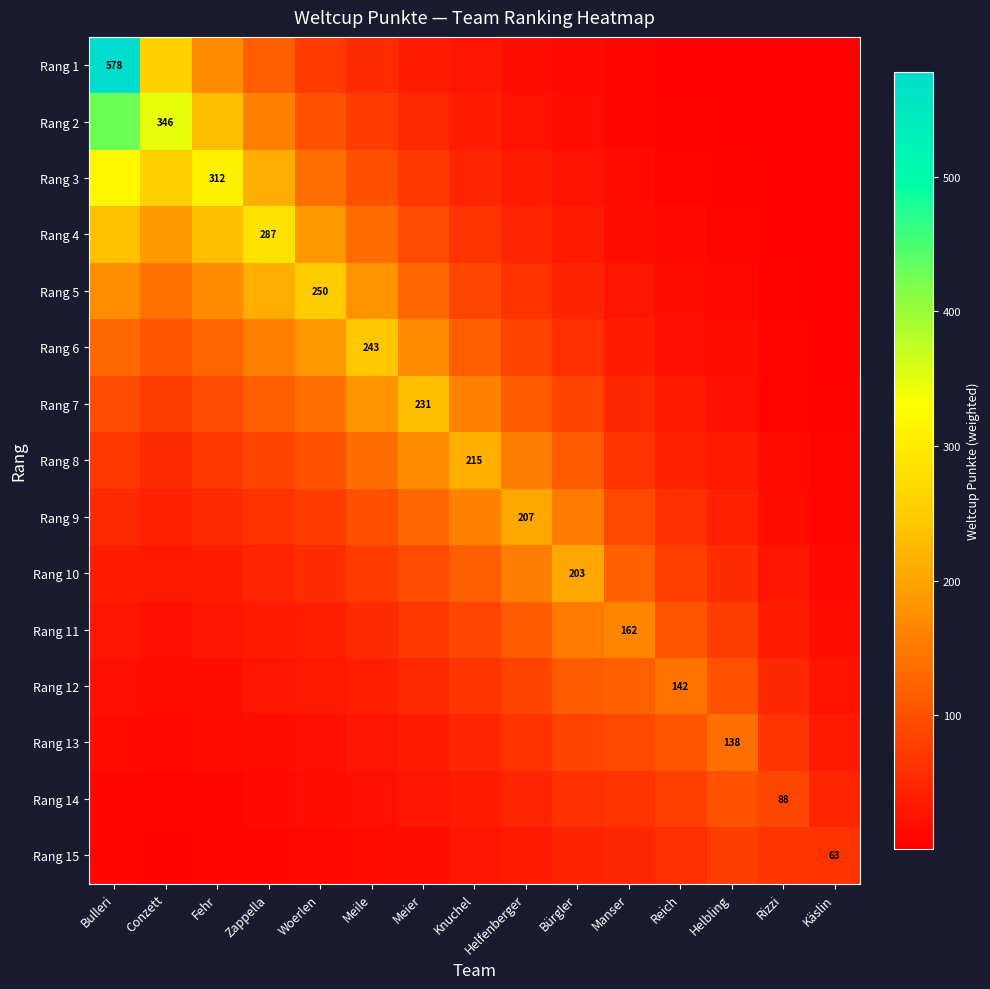

What is the minimum value shown in the chart?

0.9